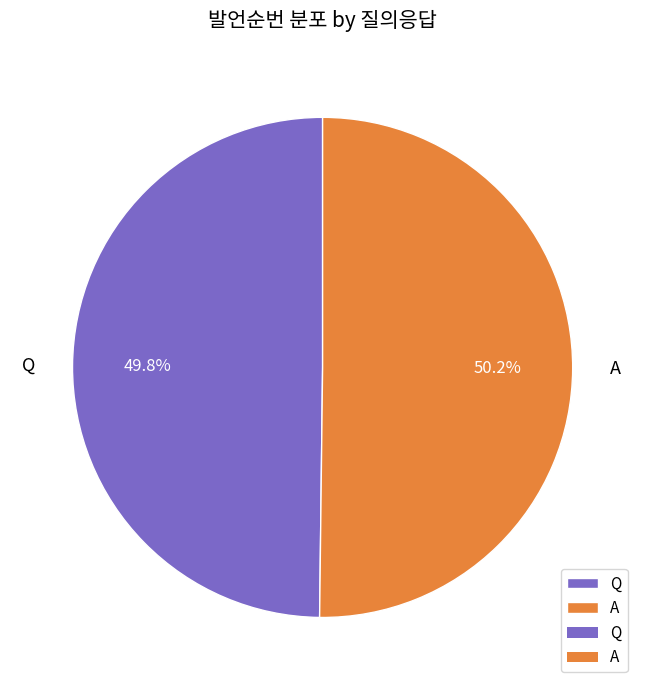

How many slices are in this pie chart?

2